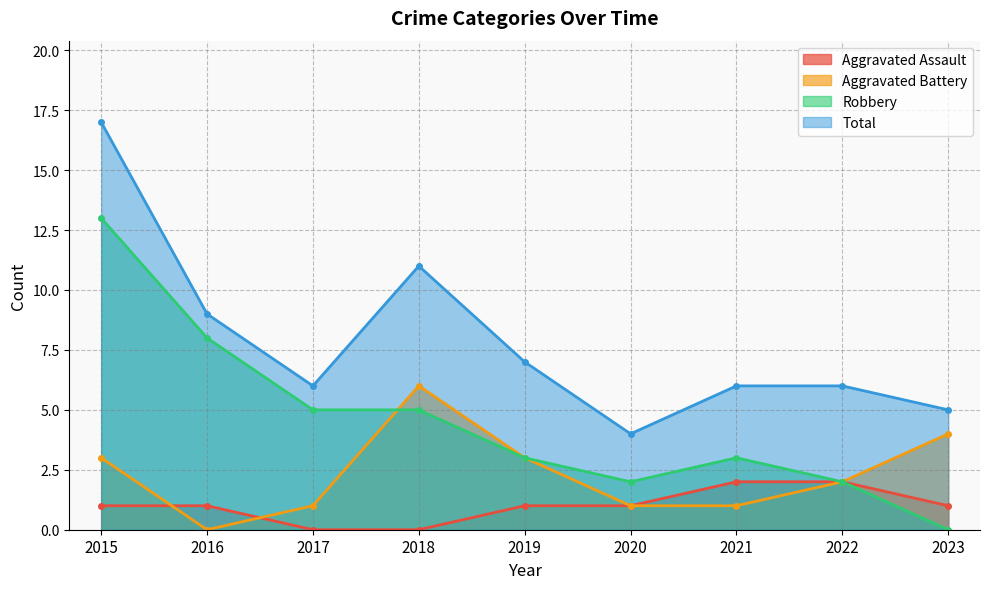

In Aggravated Battery, how many points are higher than both neighbors (excluding endpoints)?

1